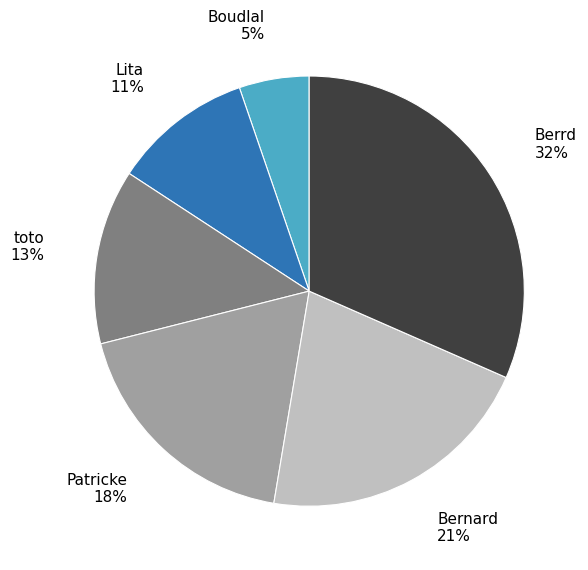

What is the smallest slice in the pie chart?

Boudlal